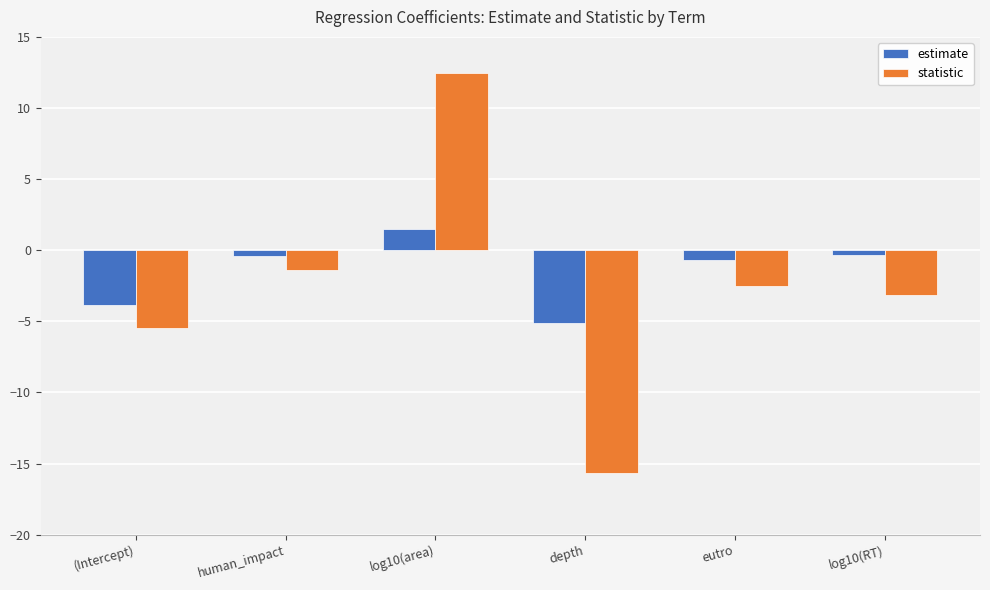

How many bars are there in total?

12